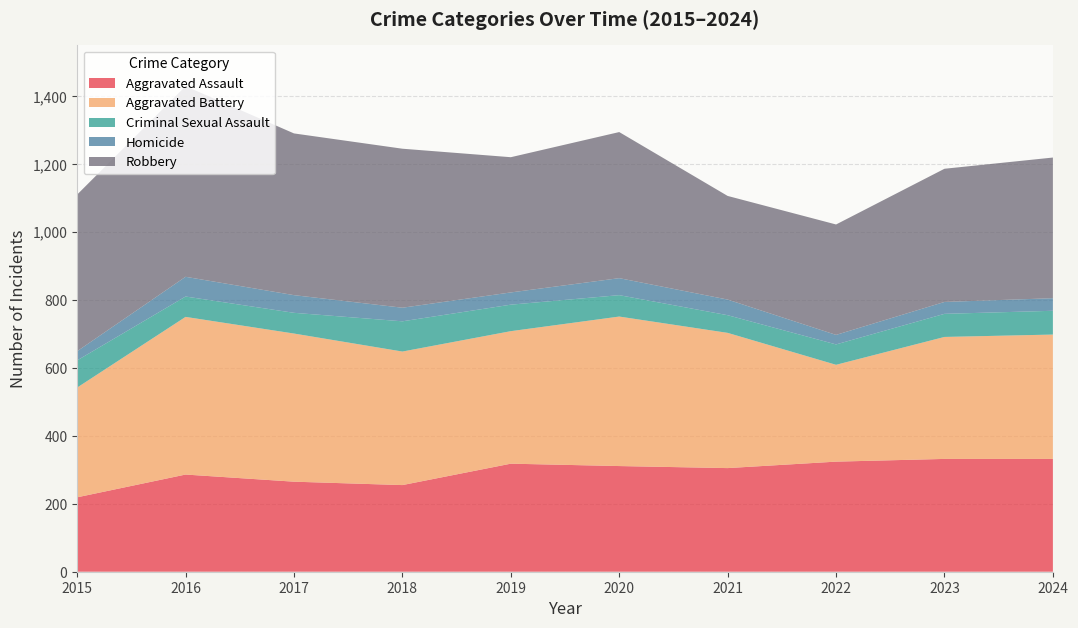

Reading left to right, list all the values displayed in this chart.

Aggravated Assault: 219	286	265	255	318	311	305	324	332	332
Aggravated Battery: 323	464	436	393	390	440	398	285	359	366
Criminal Sexual Assault: 80	60	61	89	78	63	52	60	68	70
Homicide: 27	58	52	40	36	50	46	28	35	37
Robbery: 461	561	476	468	398	430	305	325	392	414